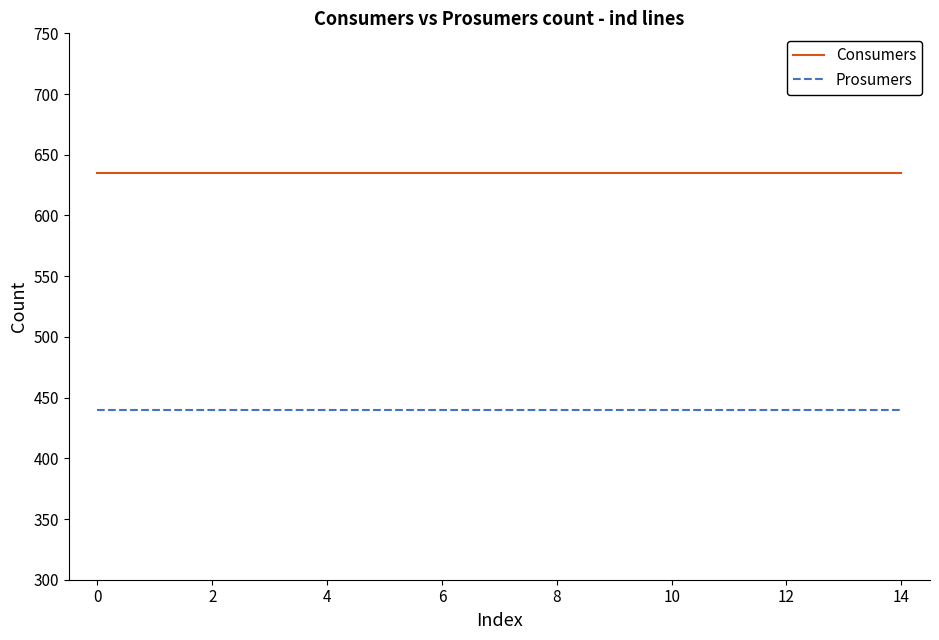

True or false: Consumers and Prosumers cross at least once.

False